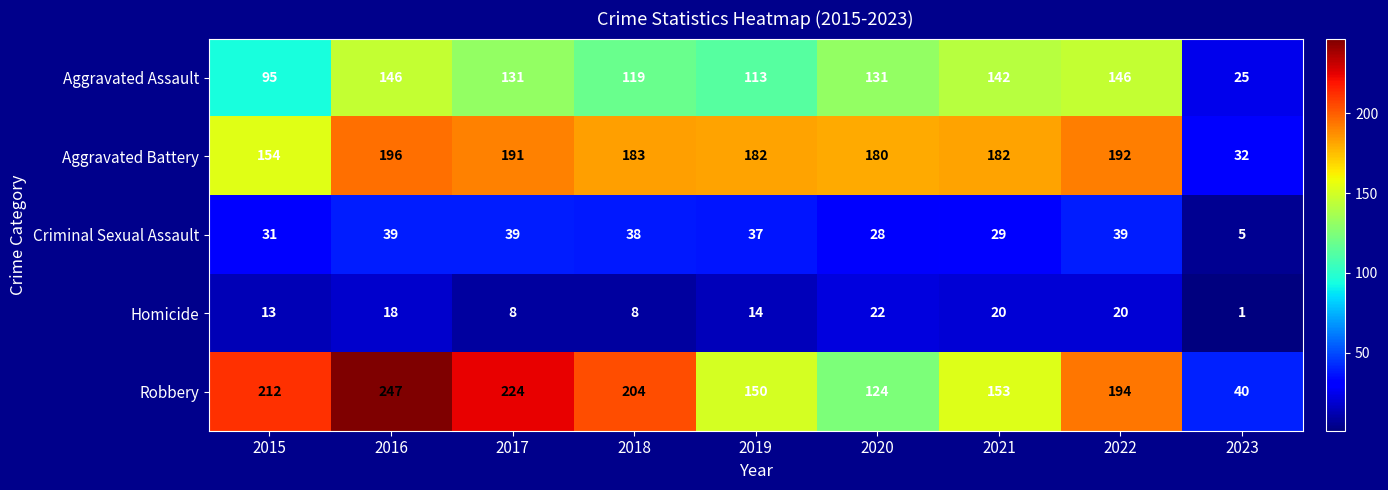

List the series in order of their peak value, lowest first.

Homicide, Criminal Sexual Assault, Aggravated Assault, Aggravated Battery, Robbery